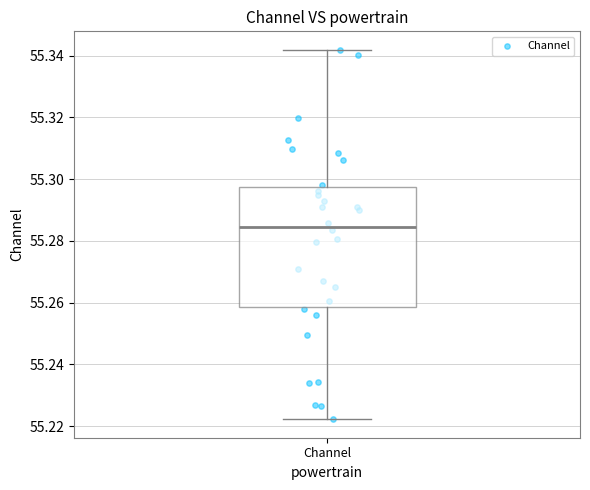

Where does the median line of the box for Channel sit on the y-axis? The values are not printed on the chart, so give them approximately, as read against the axis.

55.284